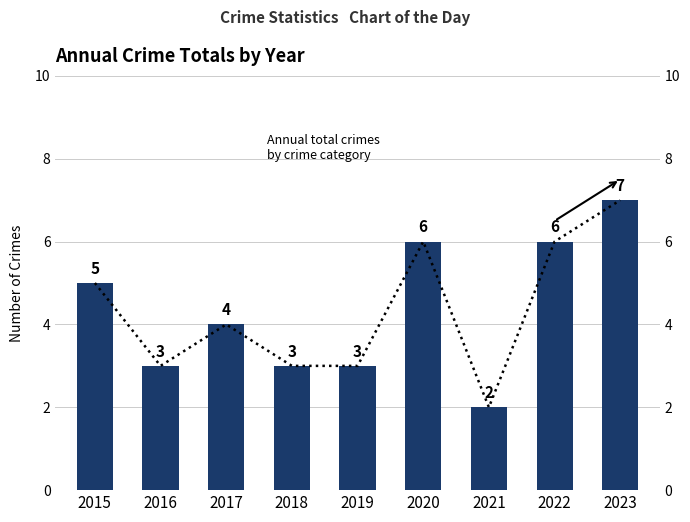

Which has a higher value, 2015 or 2019?

2015